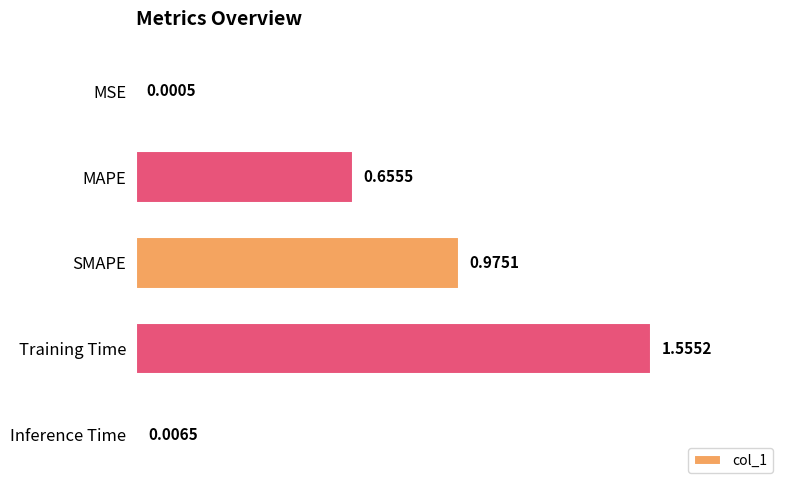

Between Training Time and MSE, which is larger?

Training Time